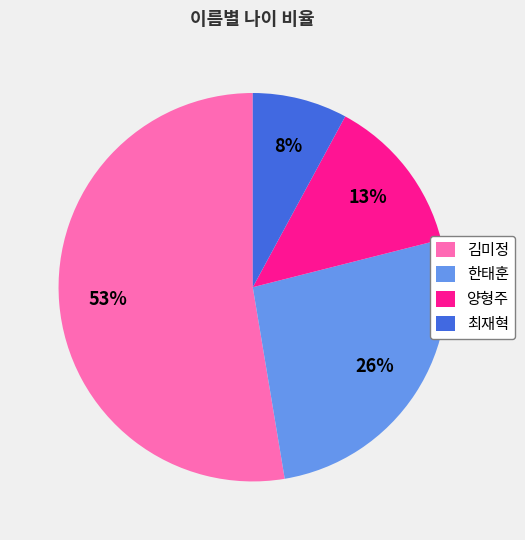

Does any single category account for the majority?

Yes